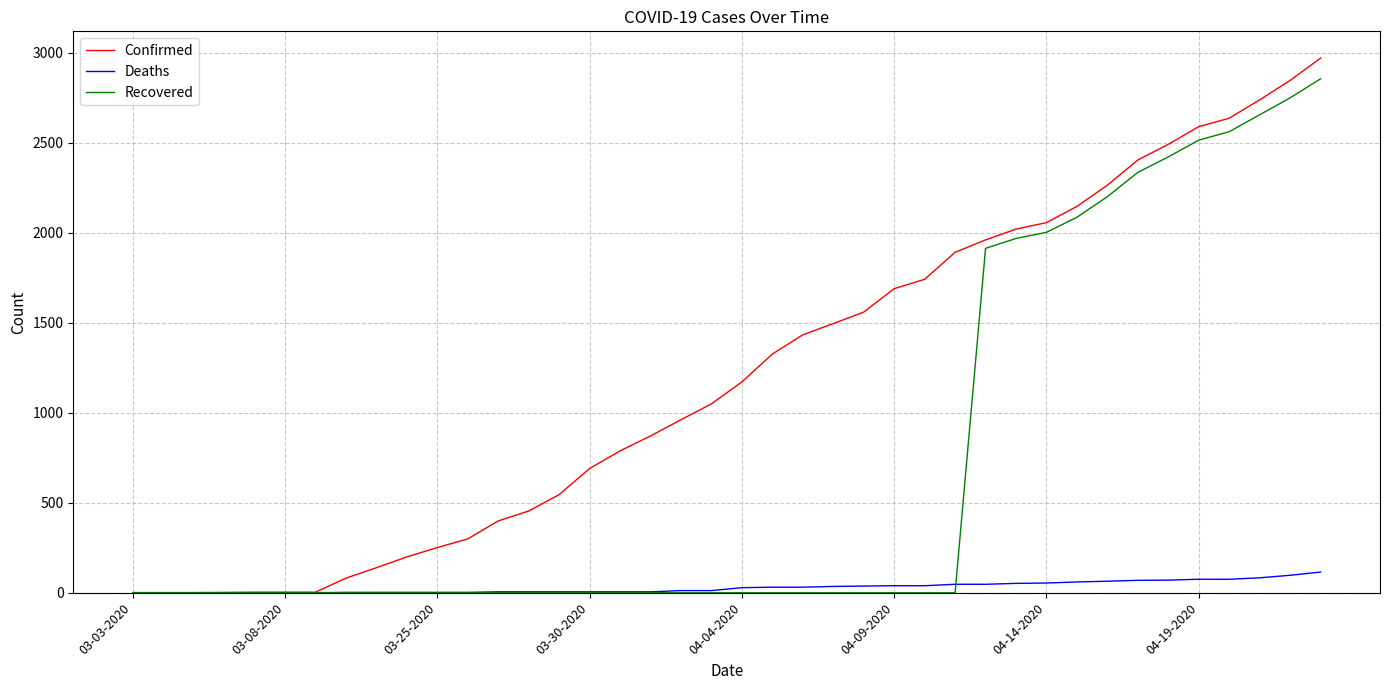

What is the maximum value shown in the chart?

2970